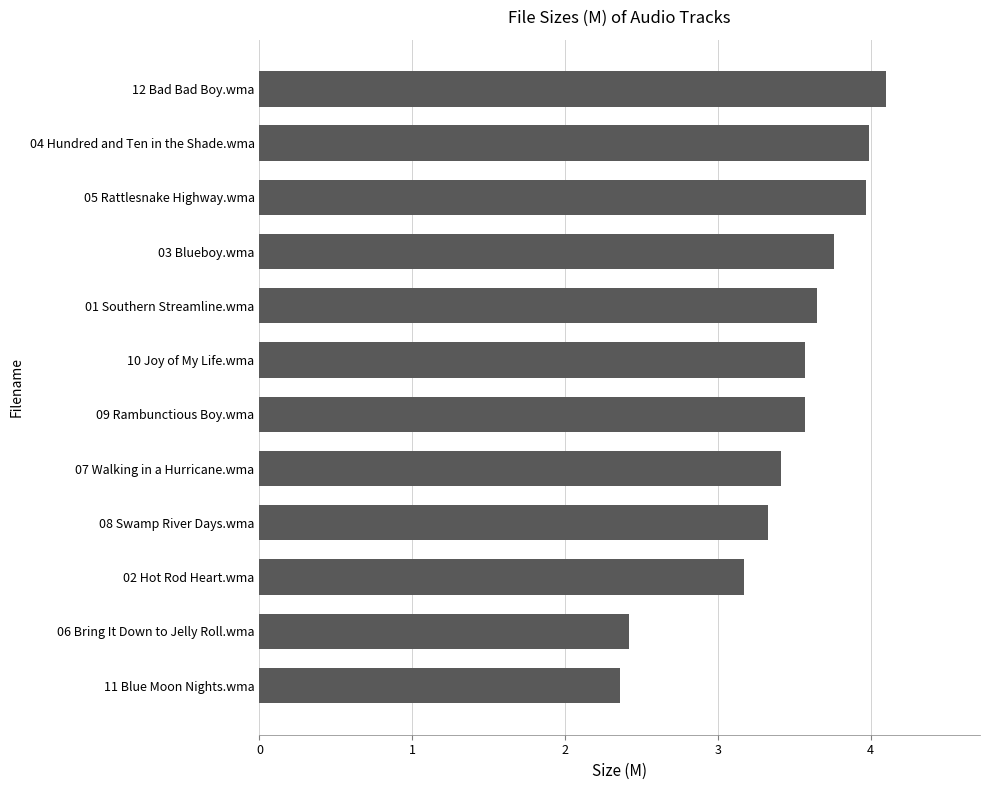

How many bars are there in total?

12